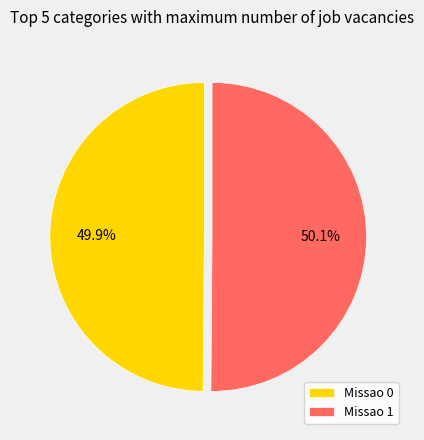

Does any single category account for the majority?

Yes